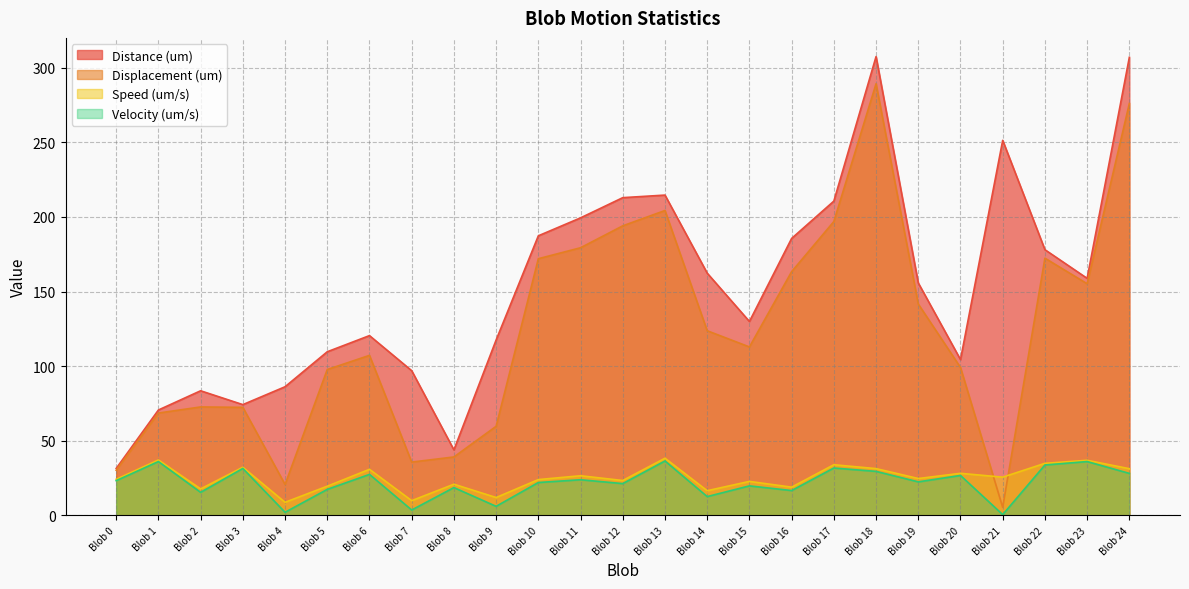

How many values in the Velocity (um/s) series exceed 22?

14